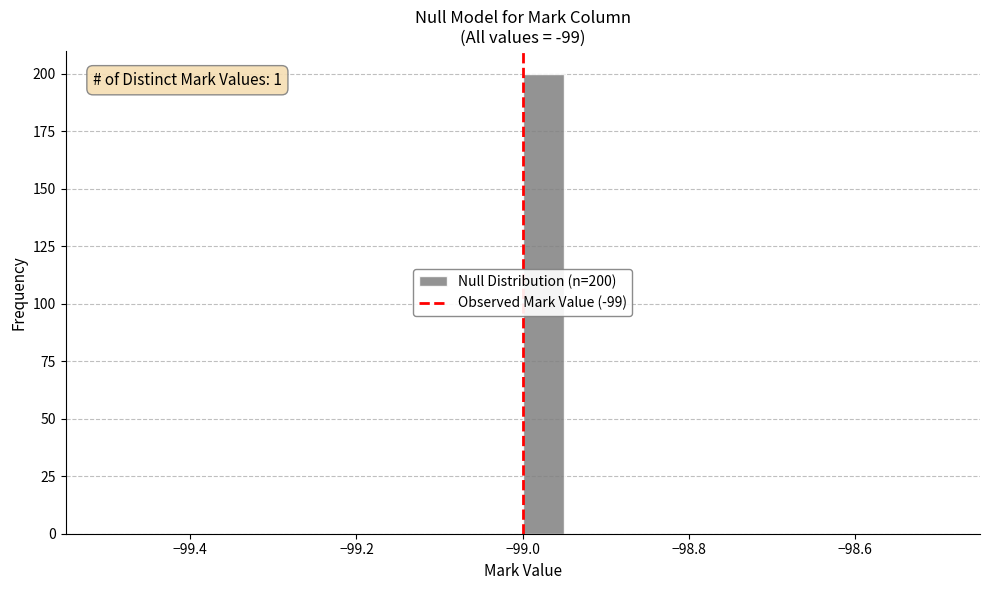

Read against the x-axis, roughly where is the centre of the tallest bar?

-98.98